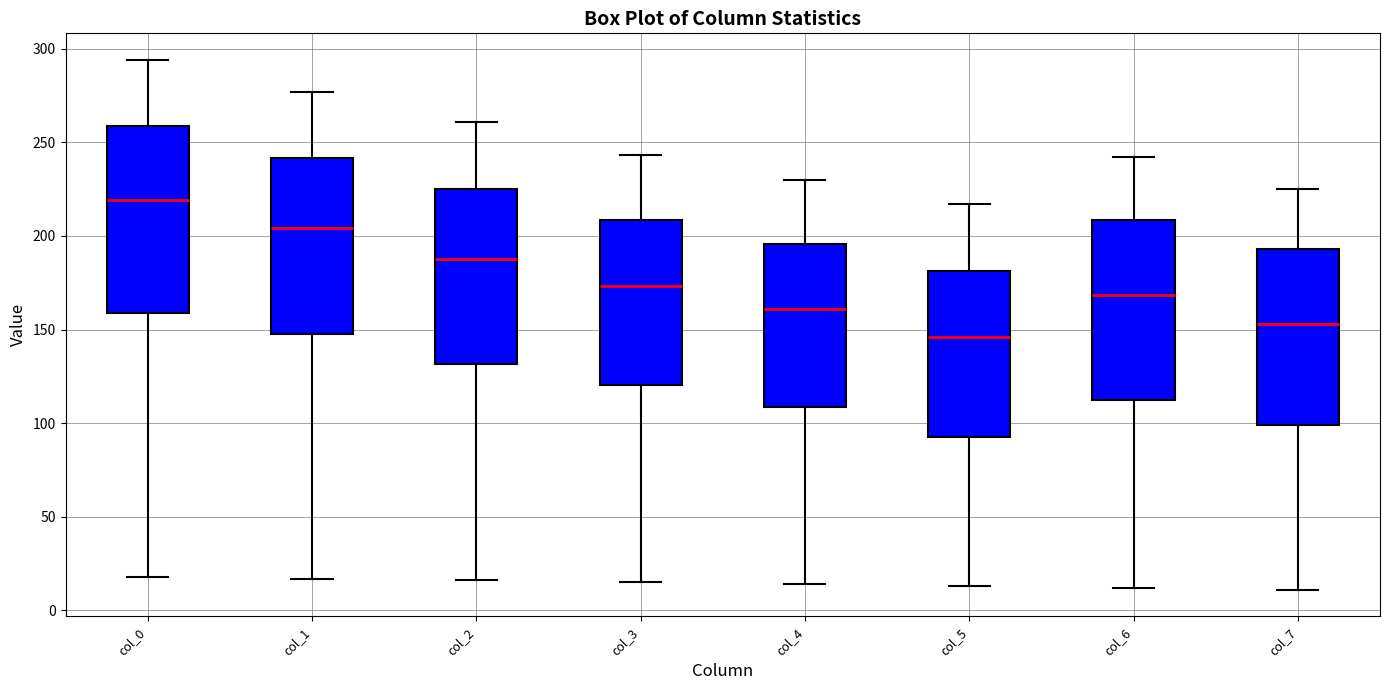

Where does the median line of the box for col_7 sit on the y-axis? The values are not printed on the chart, so give them approximately, as read against the axis.

155